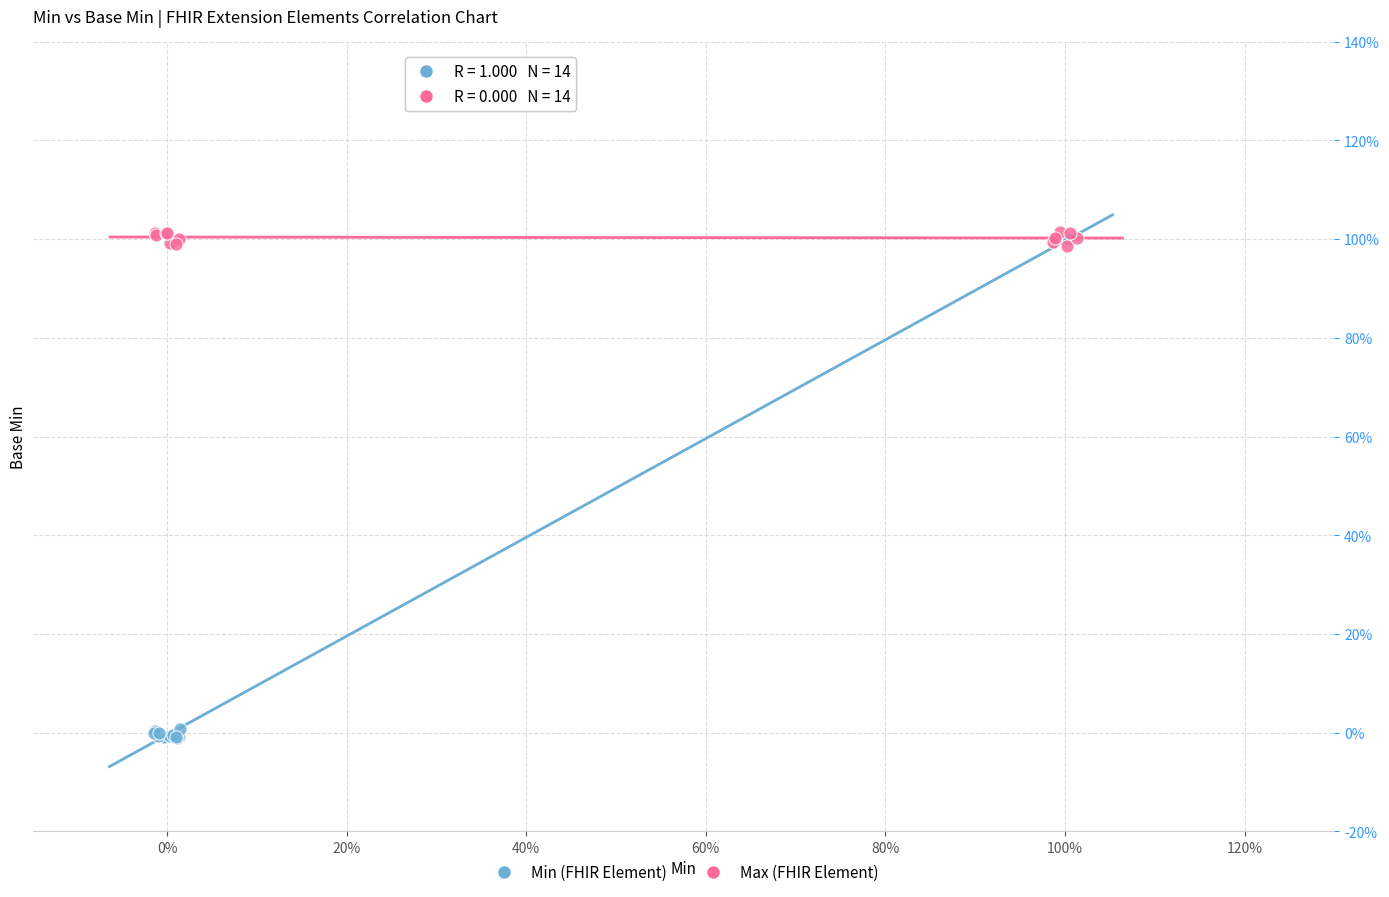

What are all the series names shown in the legend?

Min (FHIR Element), Max (FHIR Element)